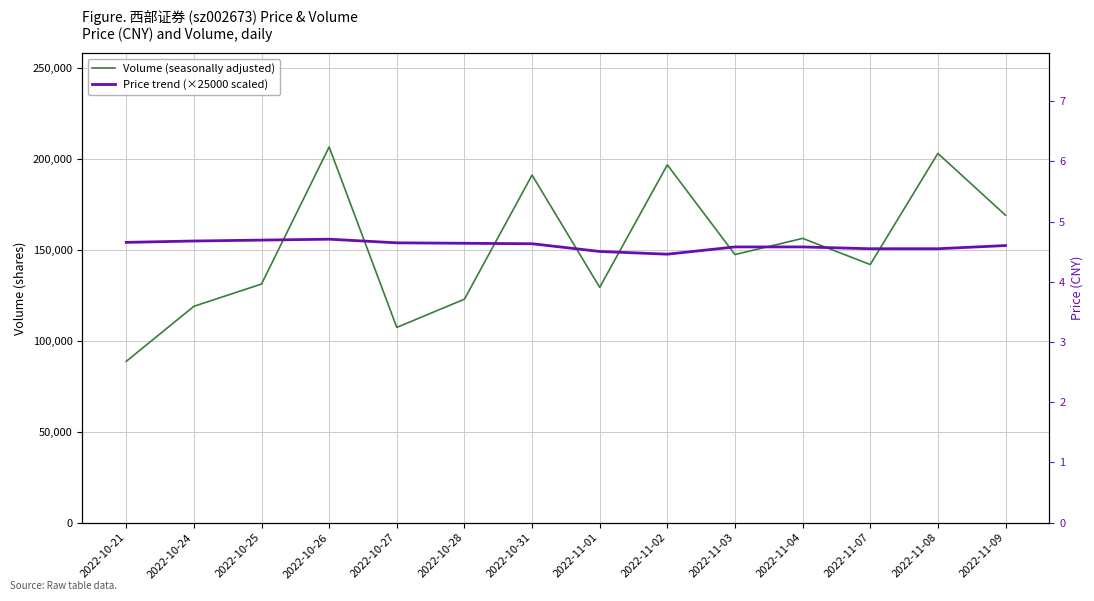

How many values in the Volume (seasonally adjusted) series exceed 147535?

6